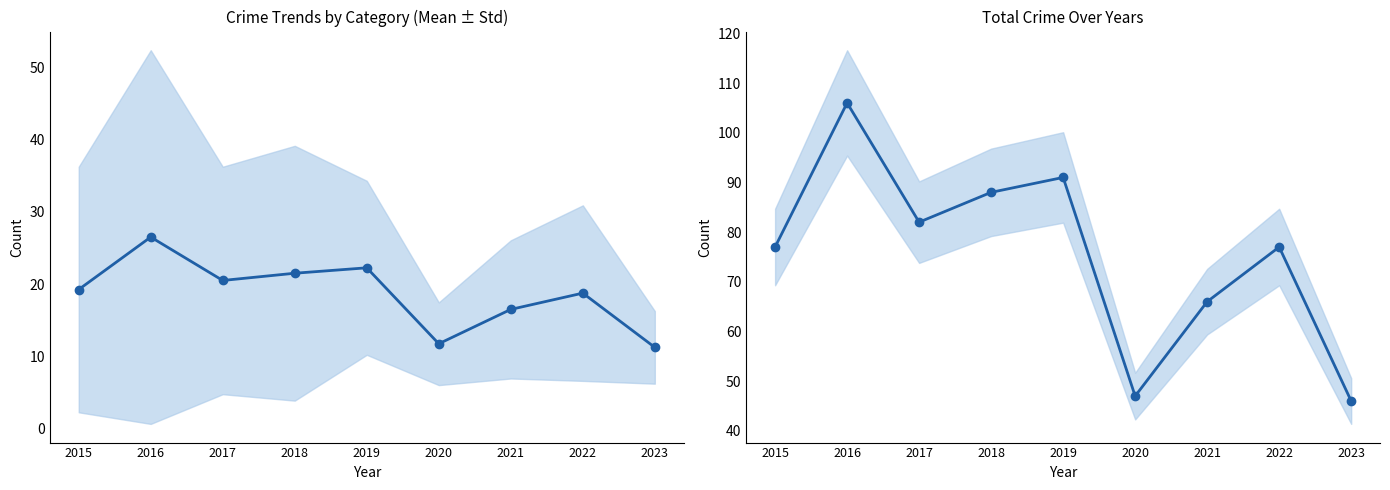

Reading right to left, what are all the values shown in this chart?

Mean of categories: 2023=11.2	2022=18.8	2021=16.5	2020=11.8	2019=22.2	2018=21.5	2017=20.5	2016=26.5	2015=19.2
Total: 2023=46.0	2022=77.0	2021=66.0	2020=47.0	2019=91.0	2018=88.0	2017=82.0	2016=106.0	2015=77.0